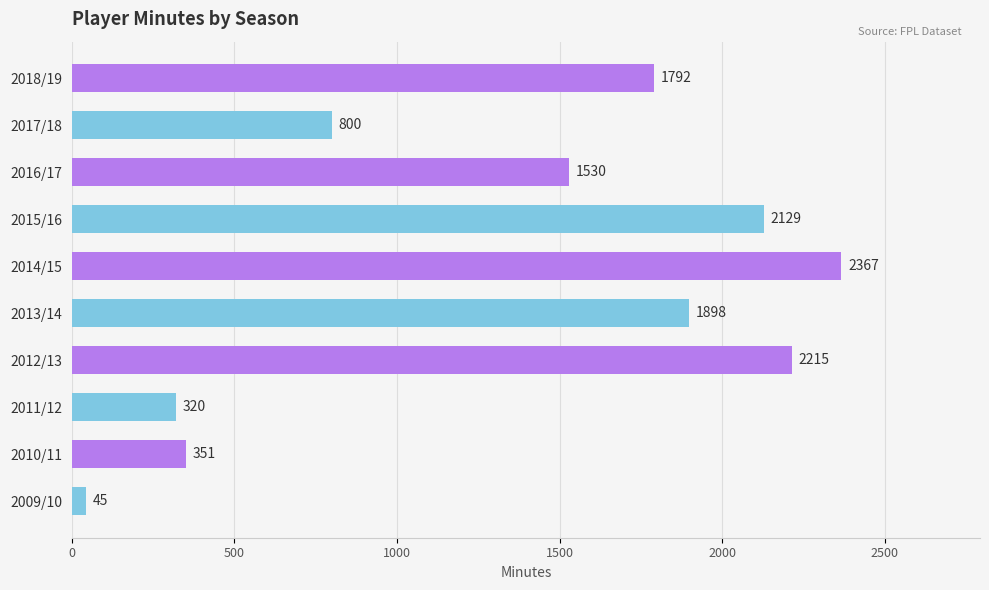

What is the difference between the second highest and minimum values?

2170